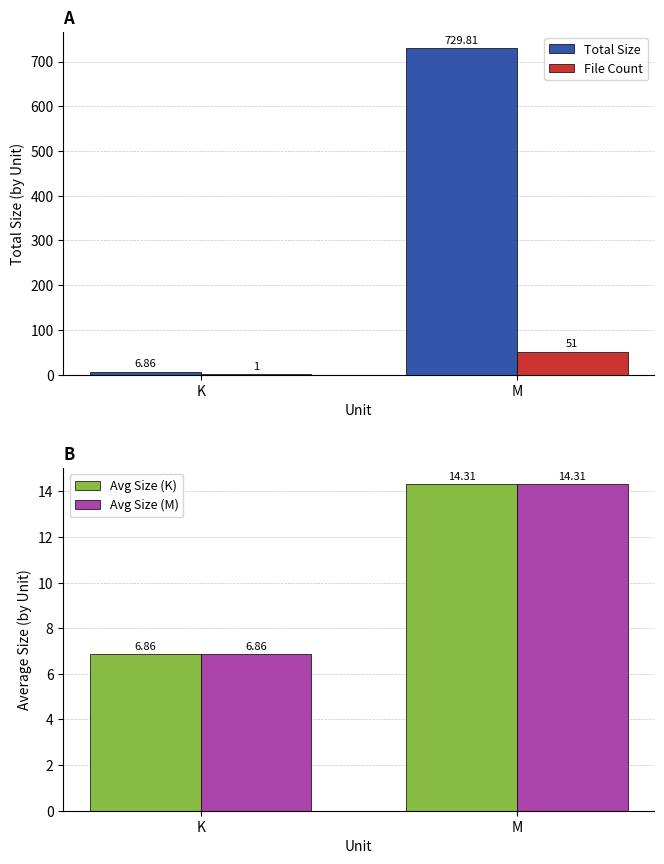

Which has a higher value, M or K?

M